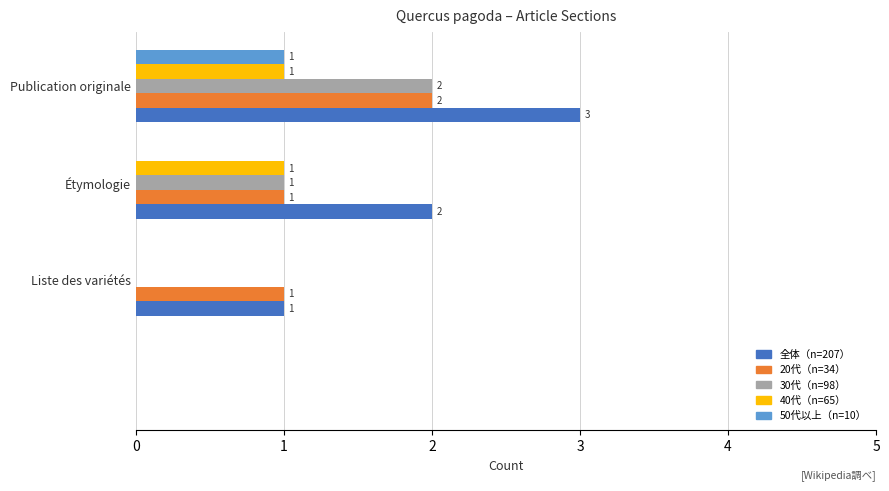

Which series has the largest total across all categories?

全体（n=207）